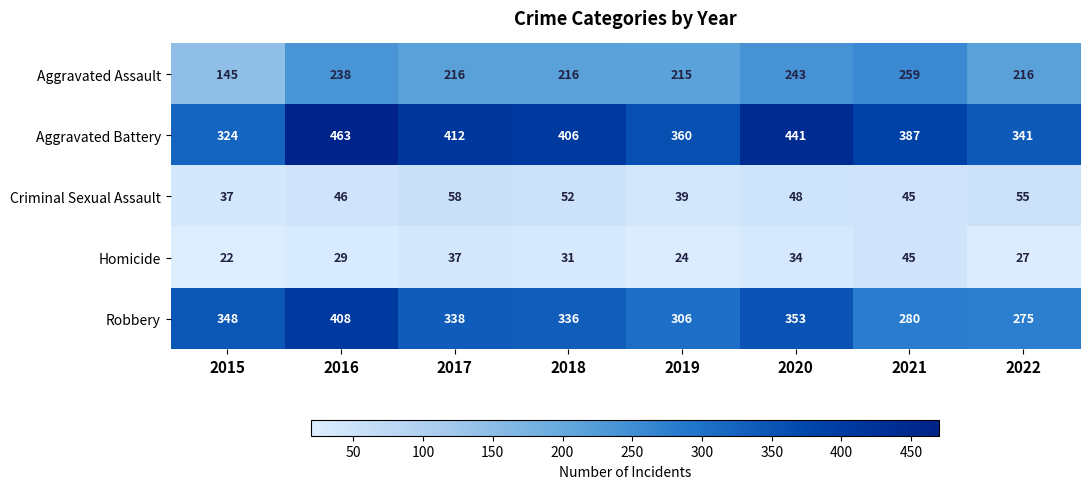

At which label is Aggravated Assault closest to 202?

2019